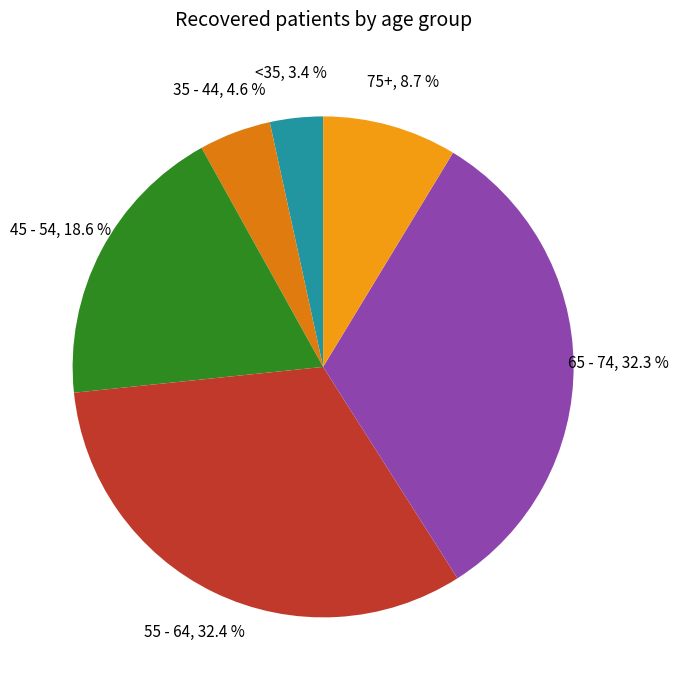

What percentage do 75+ and 65 - 74 together represent?

41.0%